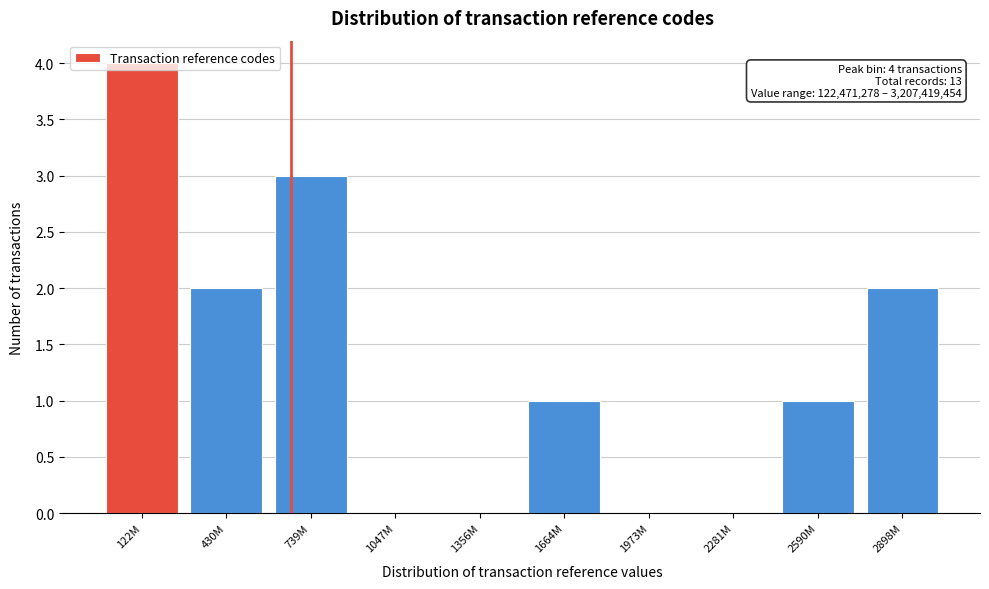

What is the change in value from 122M to 1664M?

-3